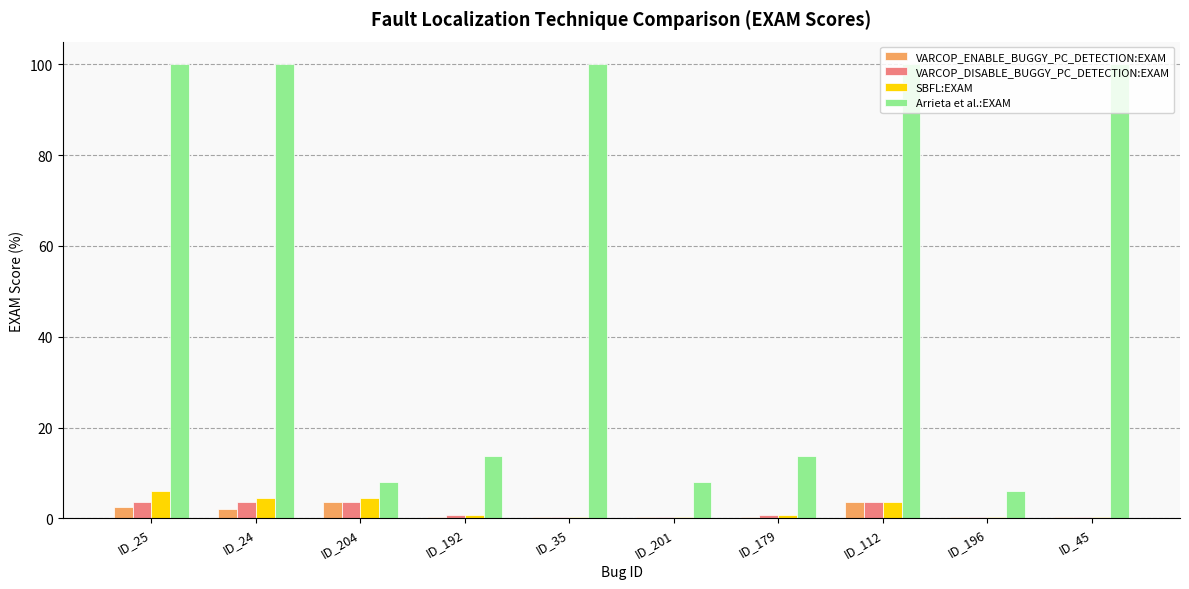

How many bars are there in each group?

4